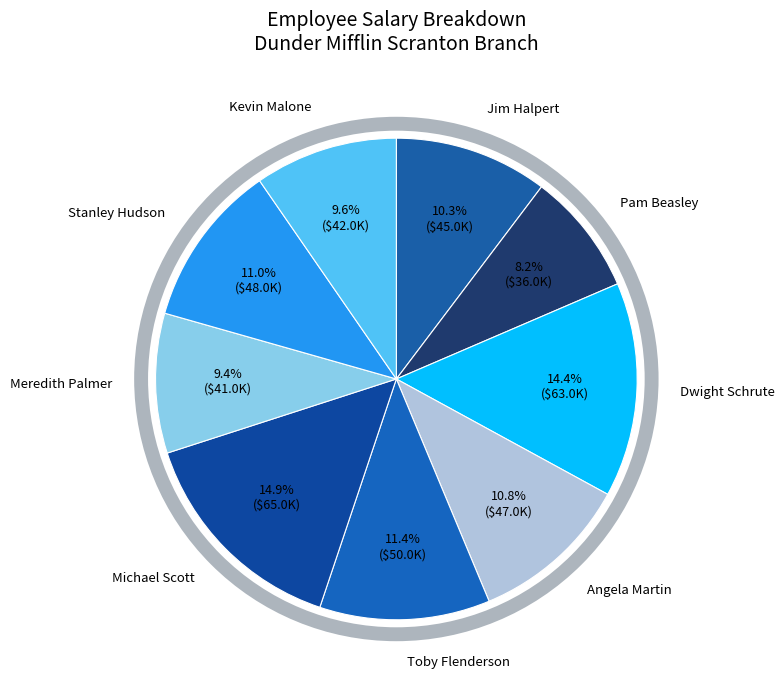

Which slice is the smallest?

Pam Beasley